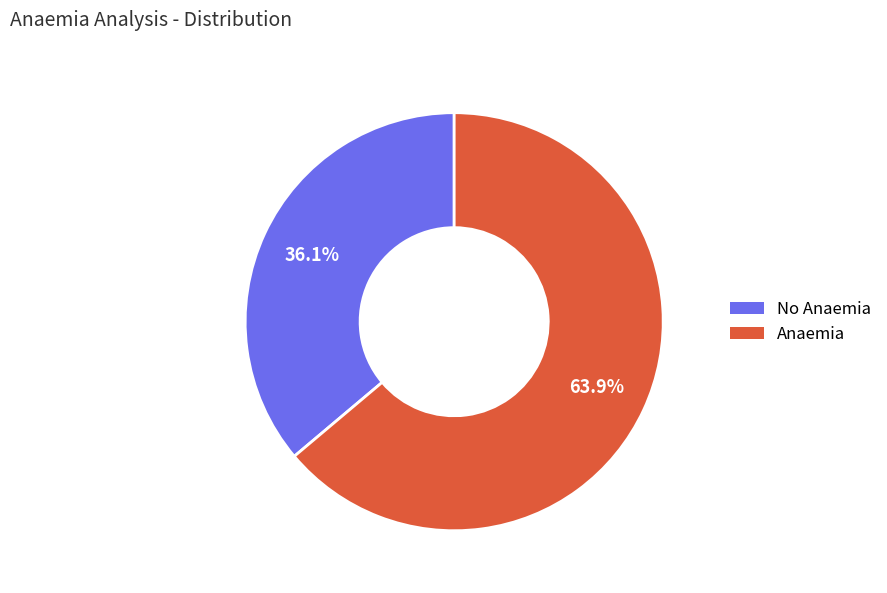

Between Anaemia and No Anaemia, which is larger?

Anaemia